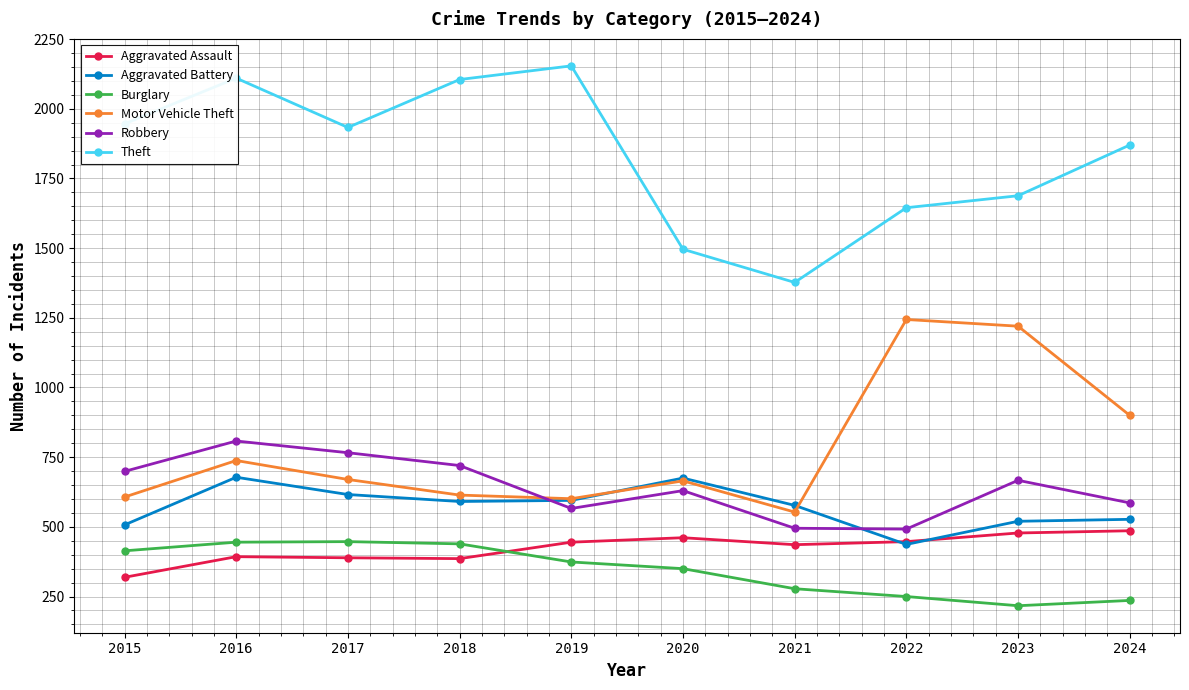

What is the difference between the Aggravated Assault values at 2018 and 2020?

75